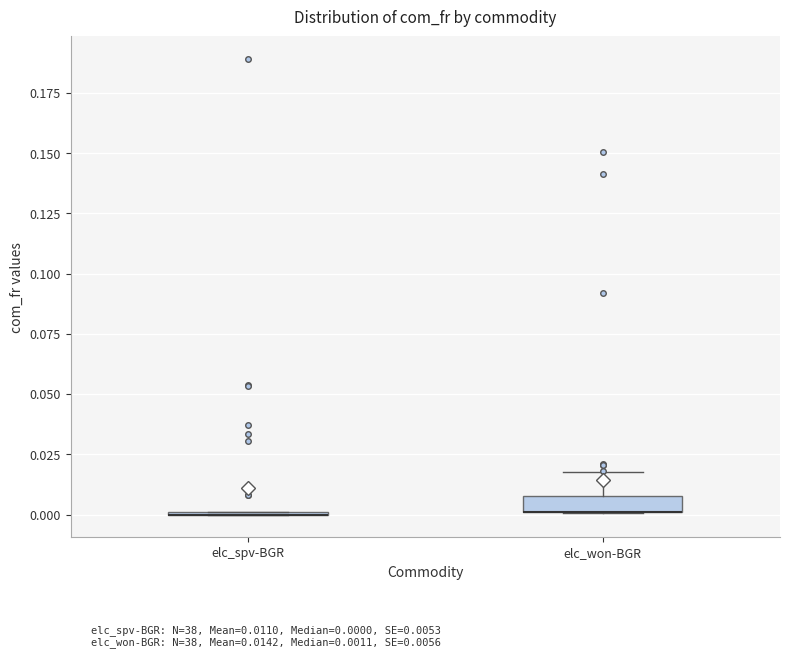

Comparing the boxes themselves (not the whiskers), which one is the tallest?

elc_won-BGR